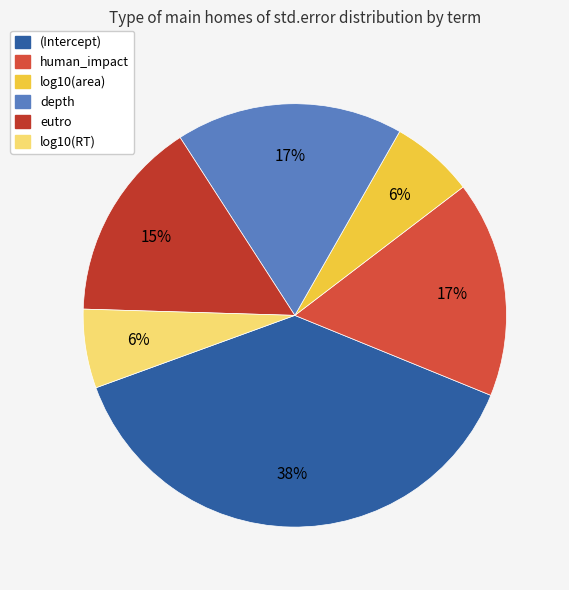

Is it true that human_impact is 8% of the pie?

False